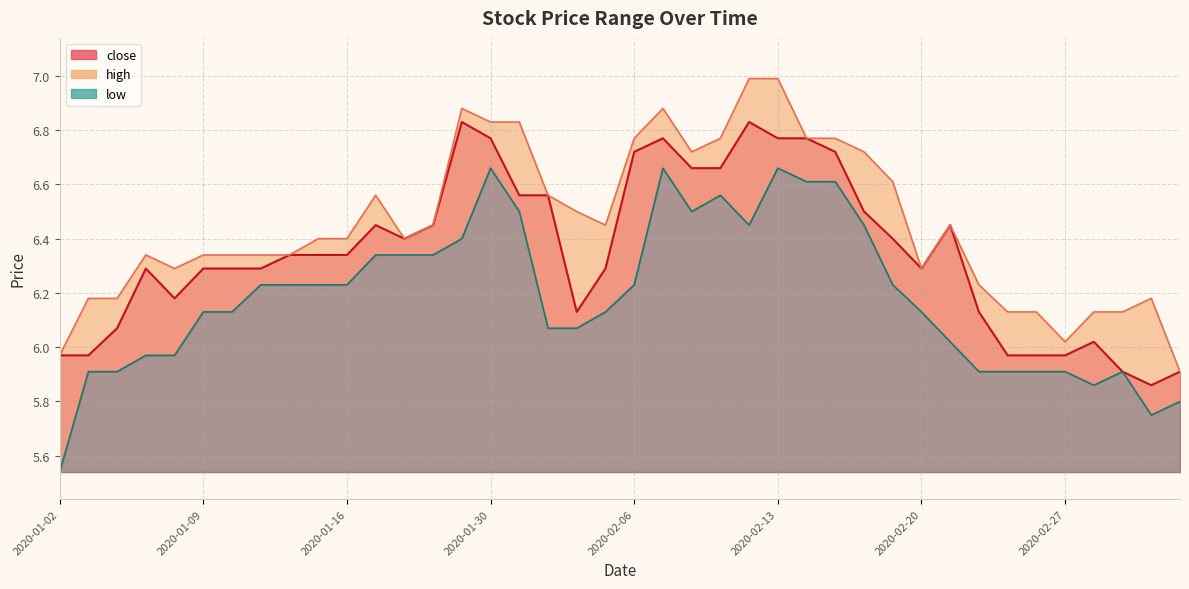

What is the difference between the highest and lowest values at 2020-02-27?

0.1